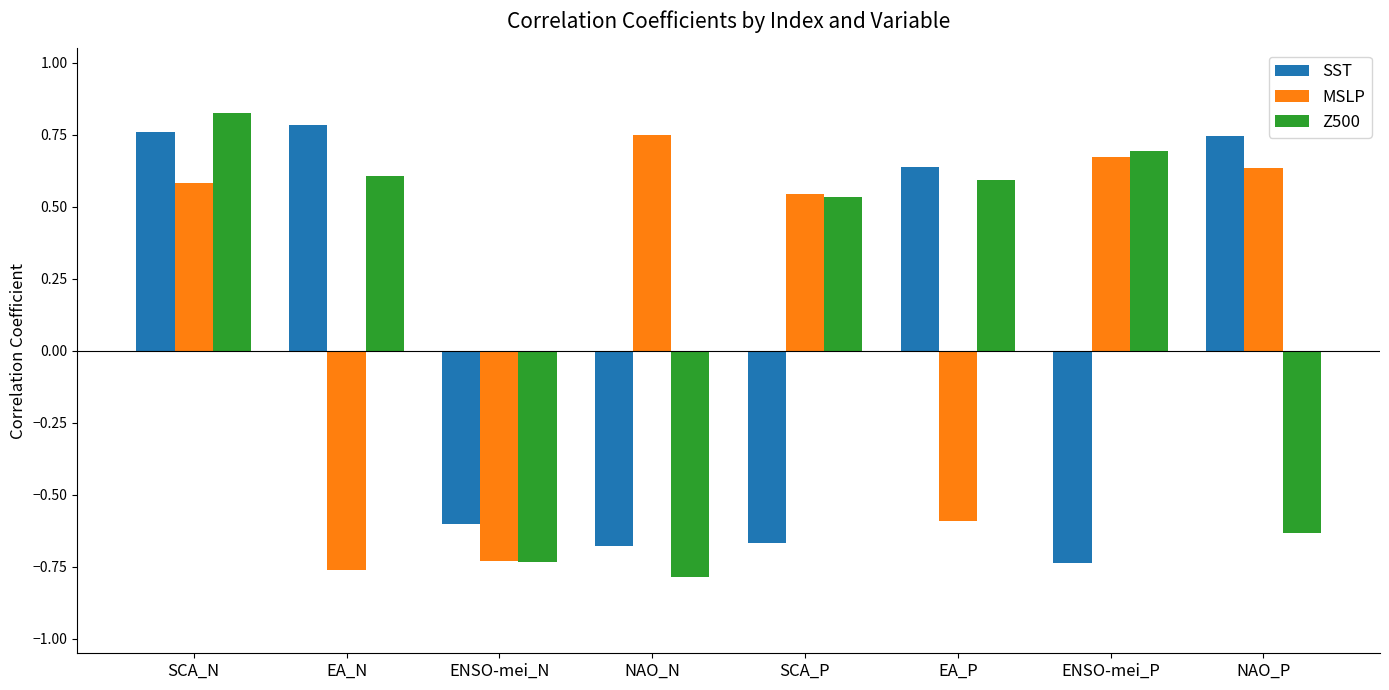

At which label does SST reach its minimum?

ENSO-mei_P